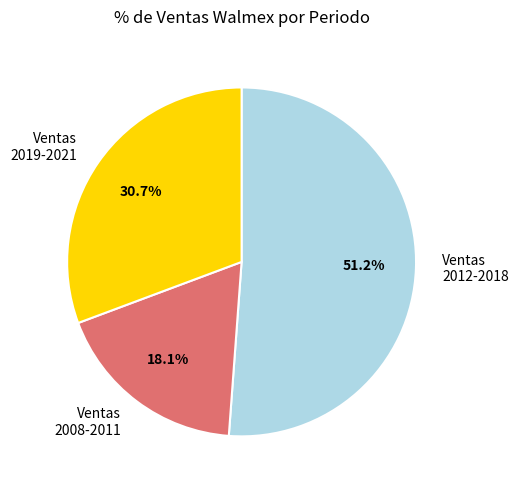

Which category has the biggest portion of the pie?

Ventas 2012-2018